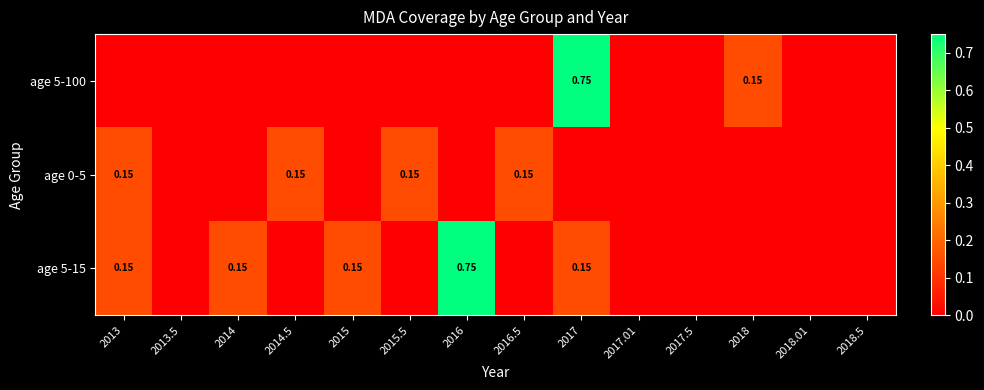

What is the difference between the maximum and minimum values in the age 5-15 series?

0.8